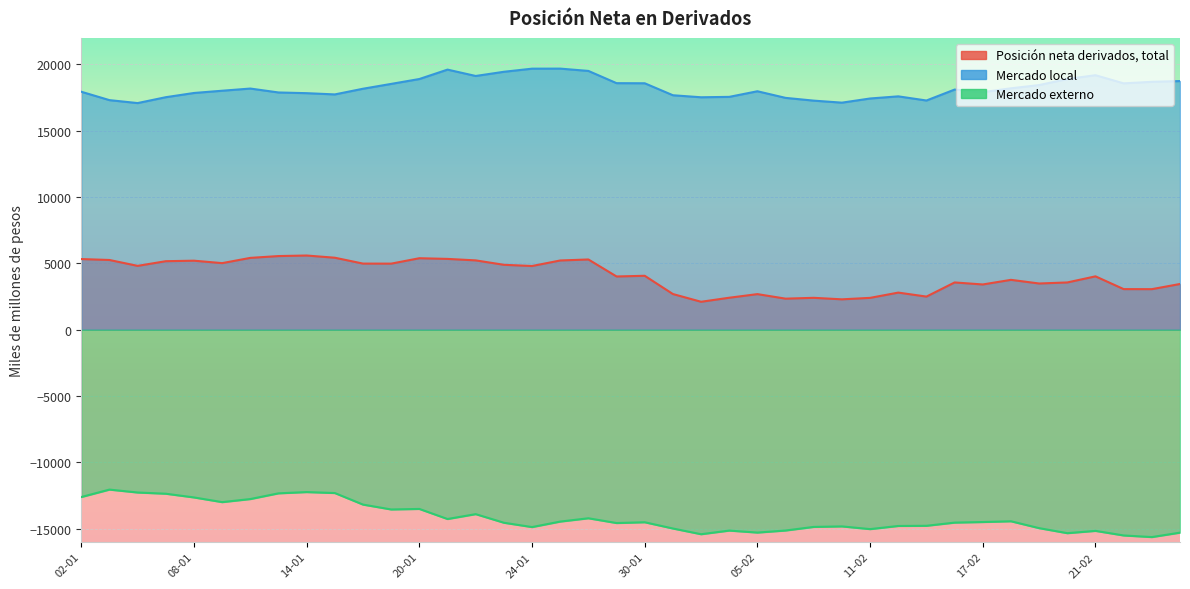

Is the value of Mercado local at 08-01 greater than the value of Mercado externo at 20-01?

Yes